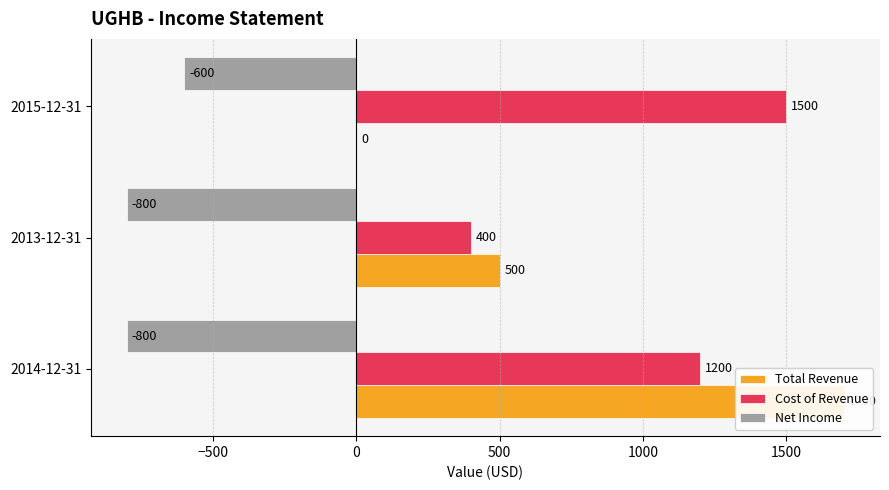

What is the difference between the highest and lowest values at 2014-12-31?

2500